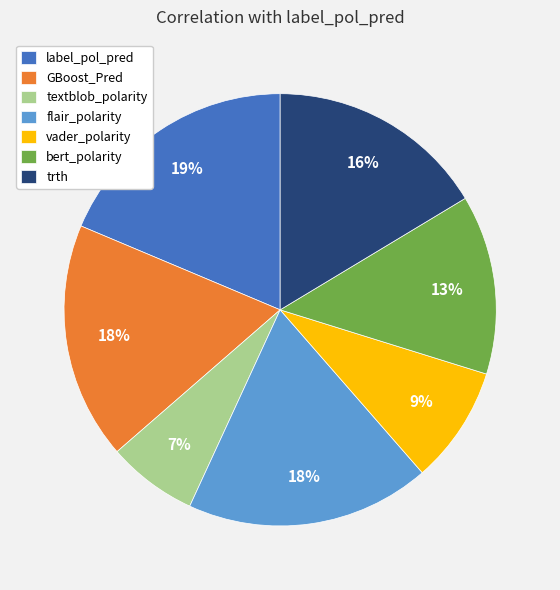

To the nearest percent, what is the difference between the largest and smallest slice percentages?

12%